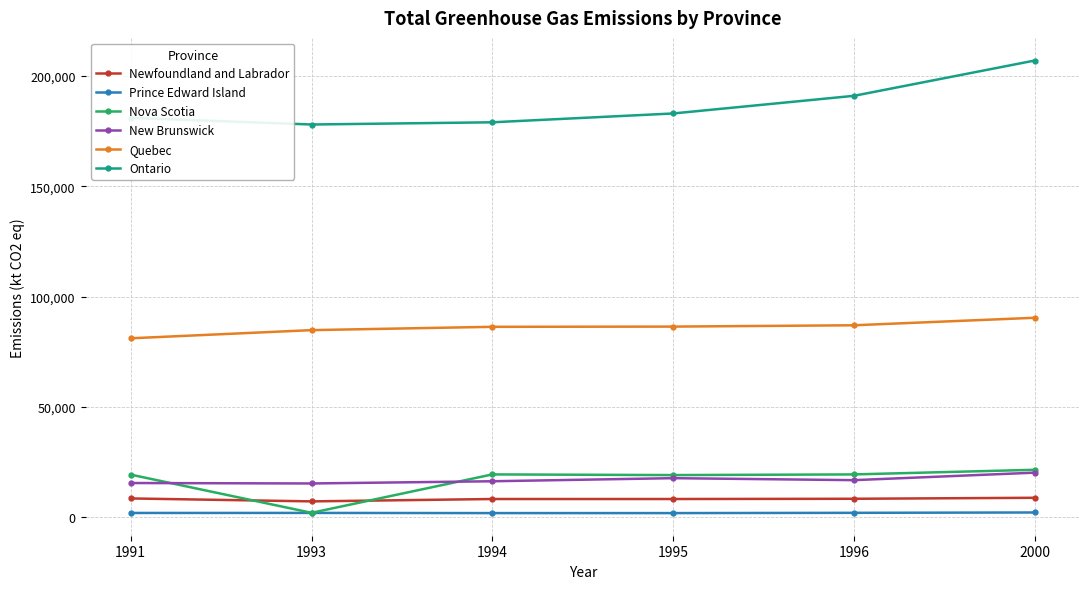

What are all the series names shown in the legend?

Newfoundland and Labrador, Prince Edward Island, Nova Scotia, New Brunswick, Quebec, Ontario